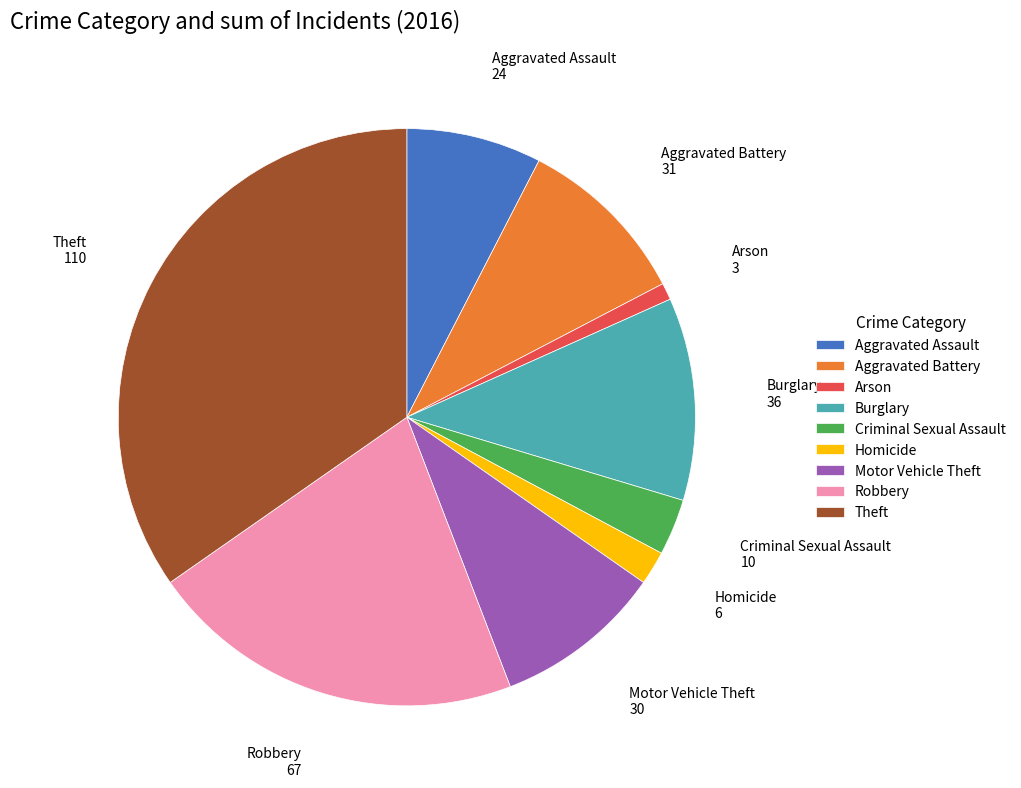

How many segments does this pie chart have?

9